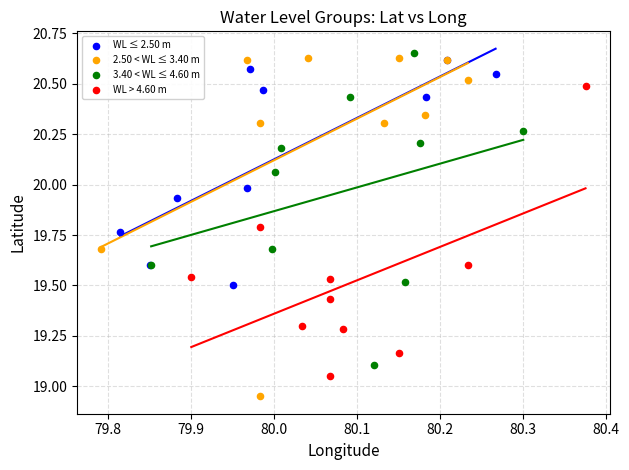

Which series contains the highest Y value?

3.40 < WL ≤ 4.60 m